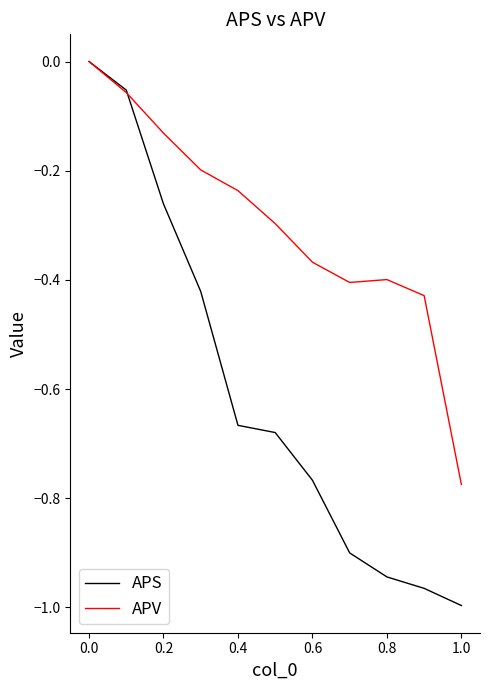

Which series has the largest total across all categories?

APV